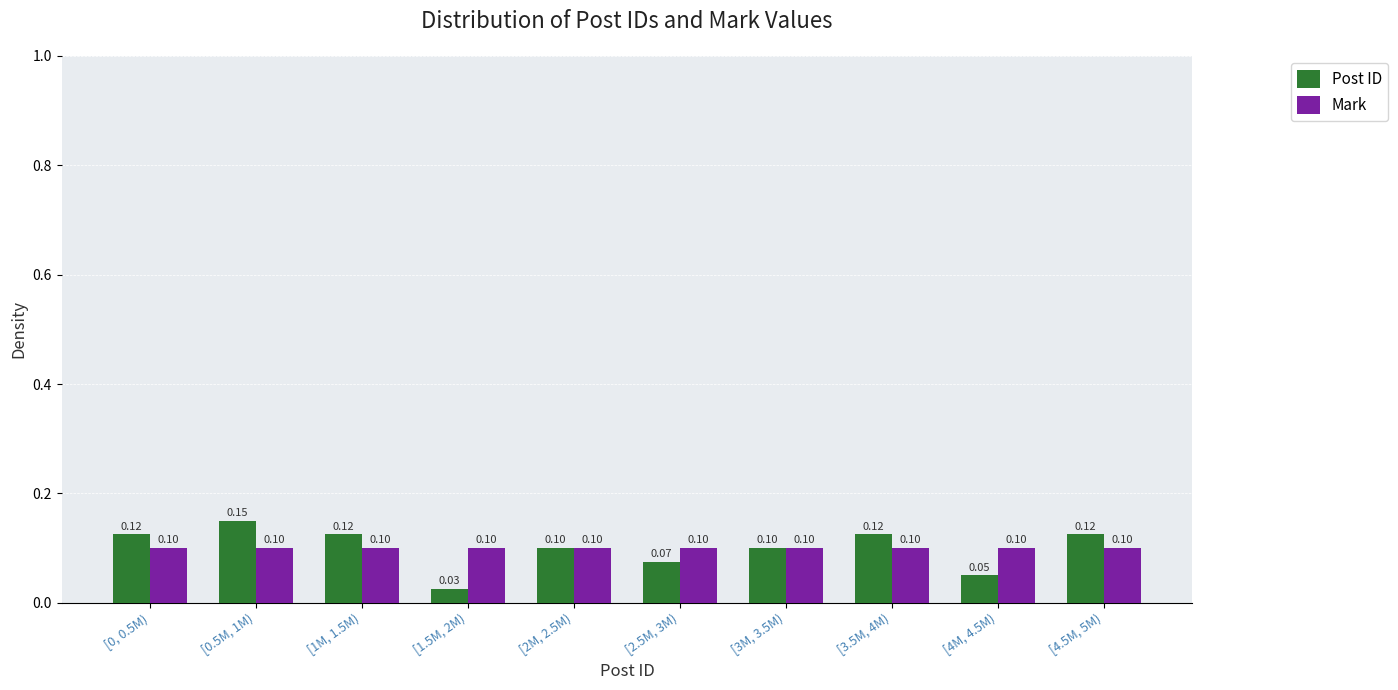

What is the sum of all Mark values?

1.0